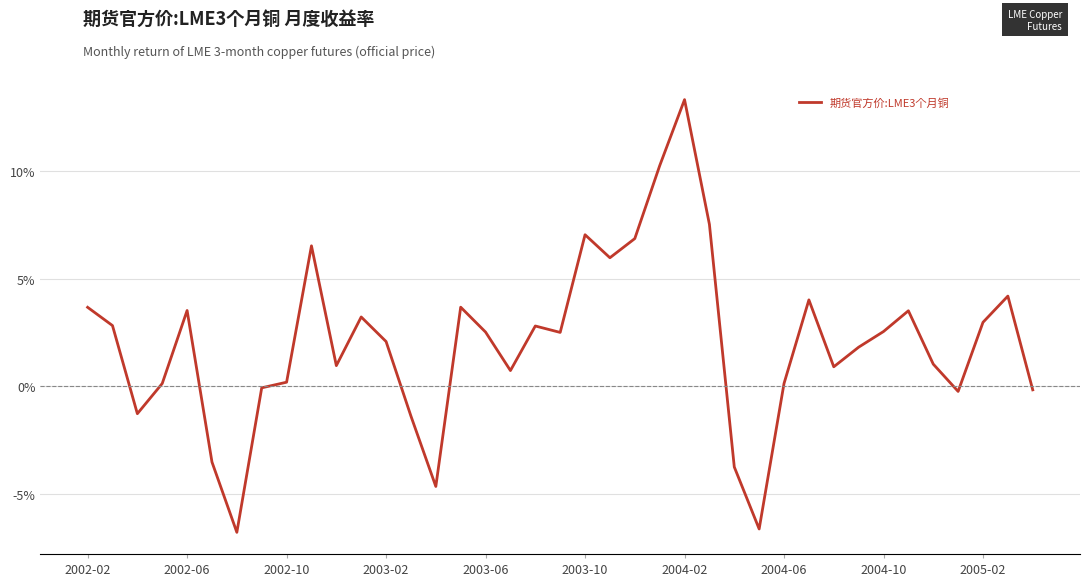

Does the chart have visible grid lines?

Yes